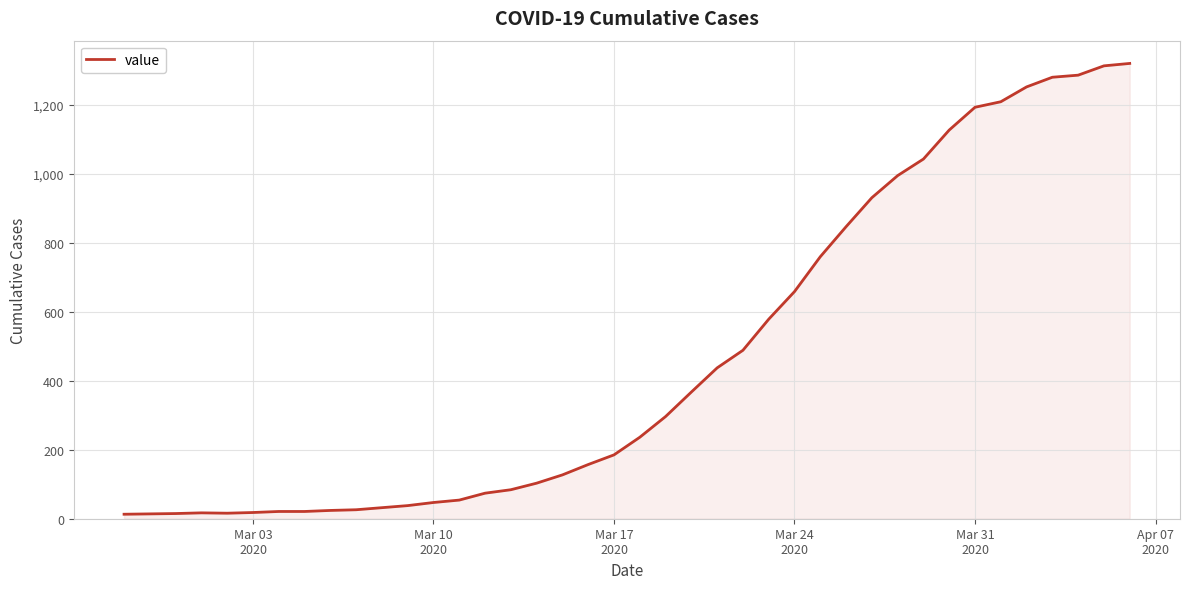

What is the greatest value displayed?

1319